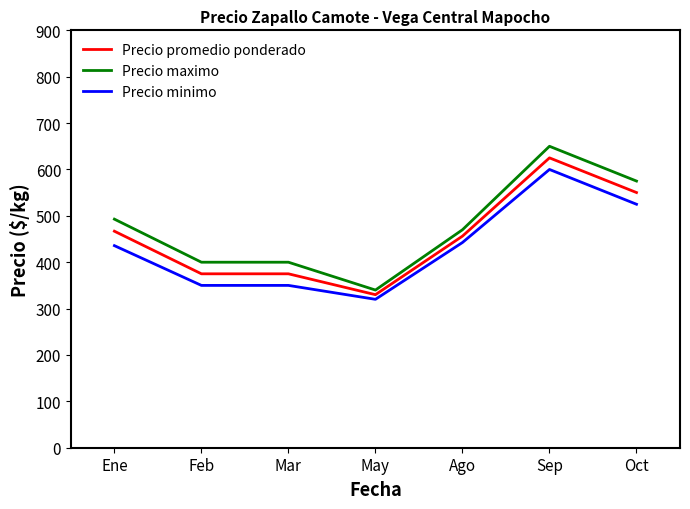

What is the difference between the second highest and second lowest values in the Precio minimo series?

175.0